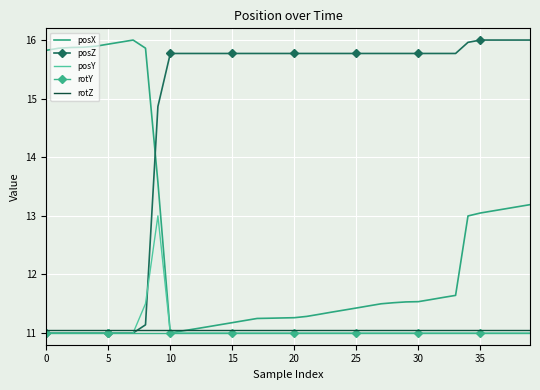

What is the sum of all posY values?

442.5